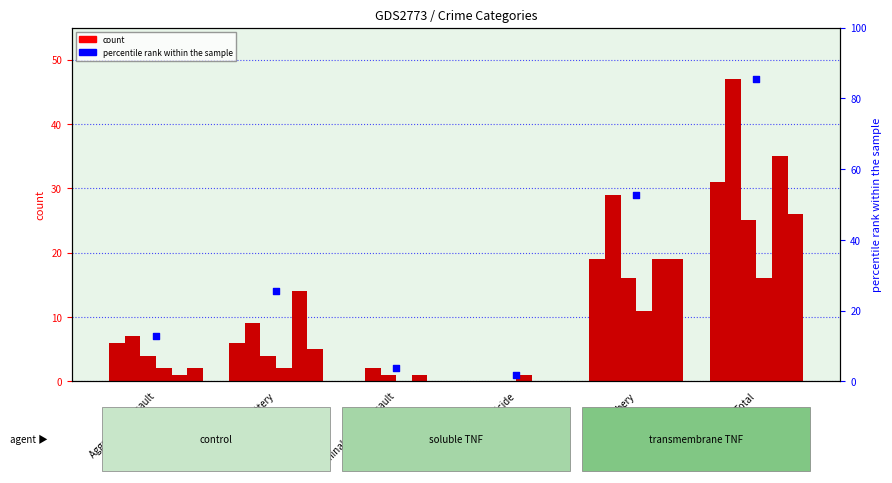

What is the ratio of the value at Criminal Sexual Assault to the value at Aggravated Assault?

0.3